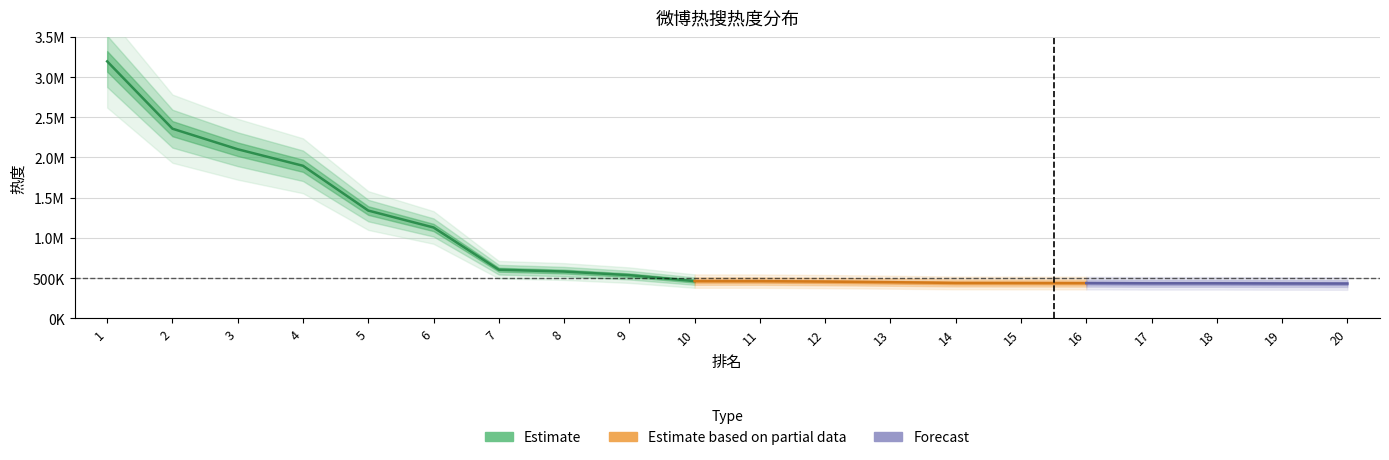

Reading left to right, list all the values displayed in this chart.

3195972	2358302	2102365	1896725	1339513	1129095	603808	580993	535990	461843	461430	455880	448534	438986	438217	437215	434691	434636	432471	431107